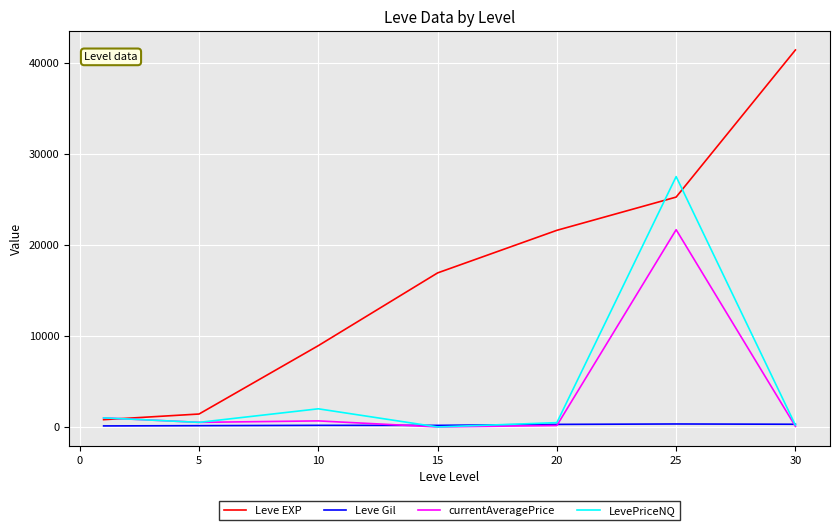

What is the greatest value displayed?

41410.0